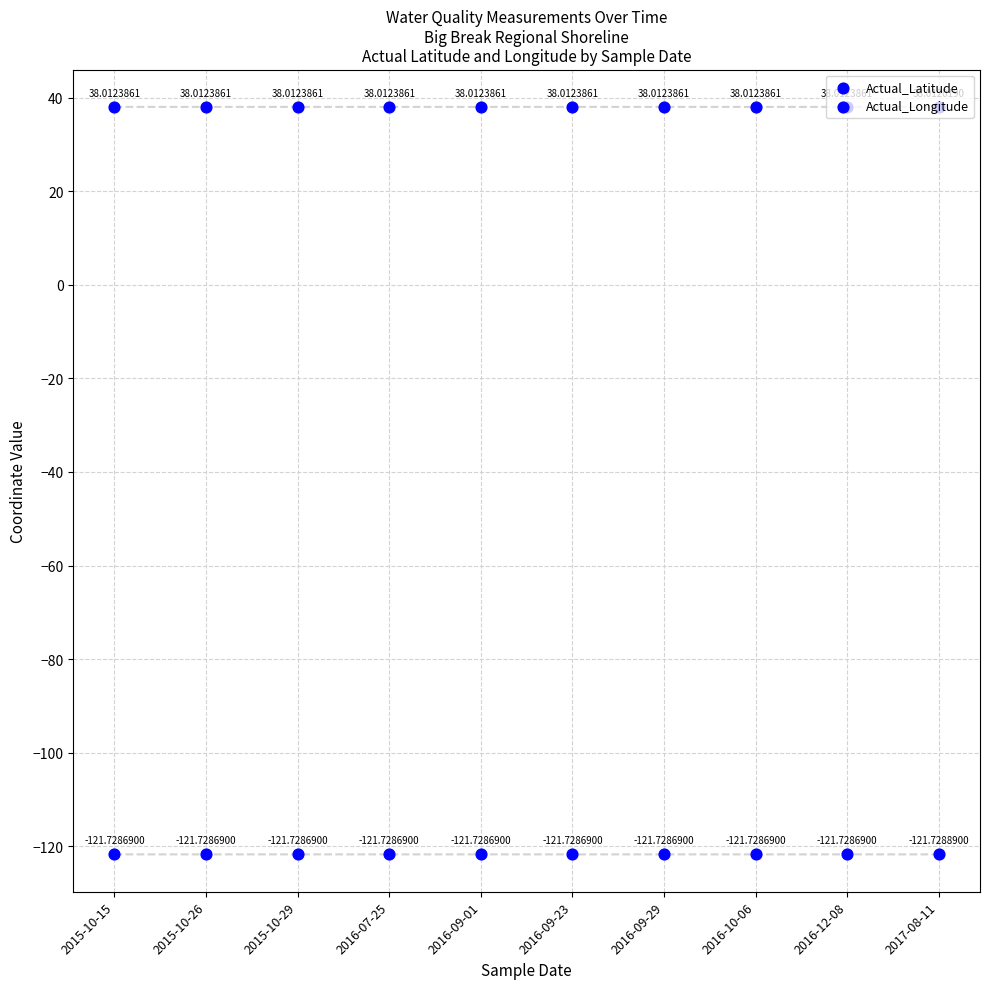

At how many categories does at least one series exceed 14?

10